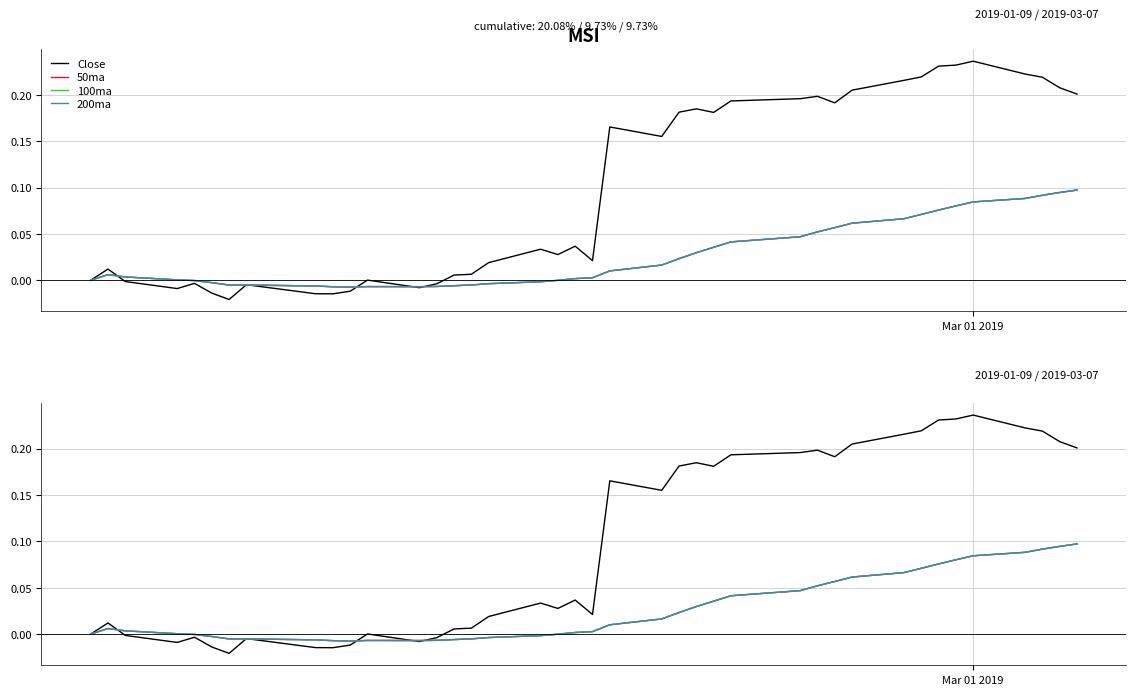

Is the value of 200ma at 34 greater than the value of Close at 34?

No